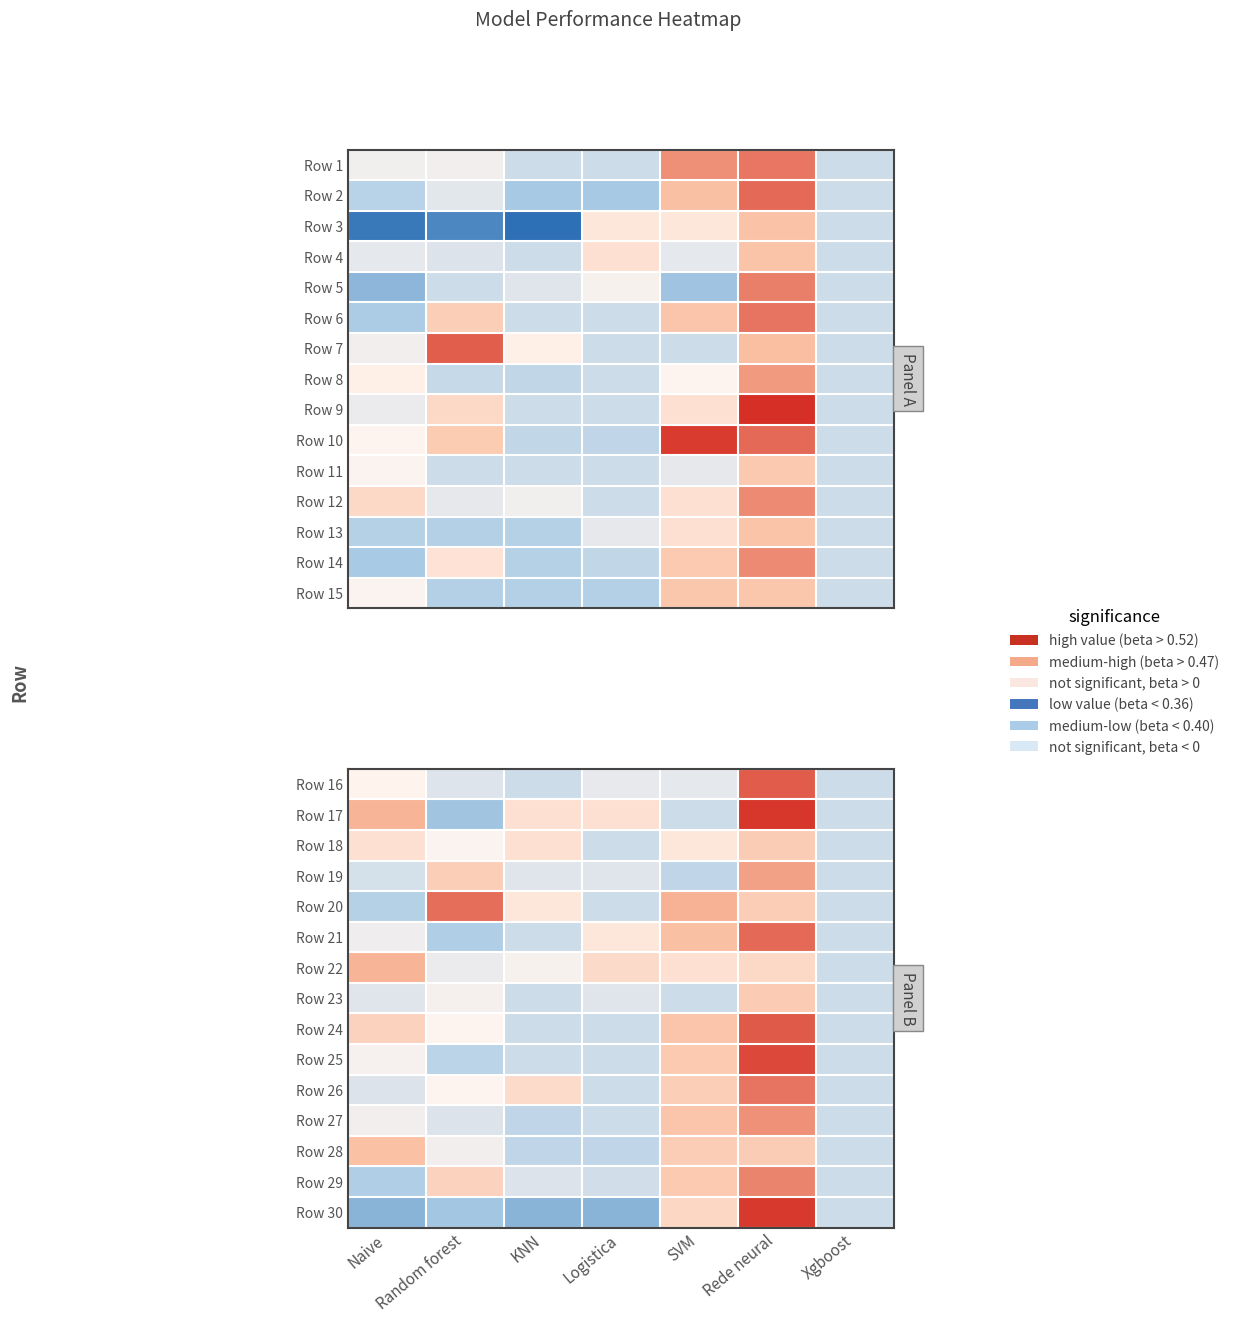

Where is Row 24 nearest to the value 0?

KNN